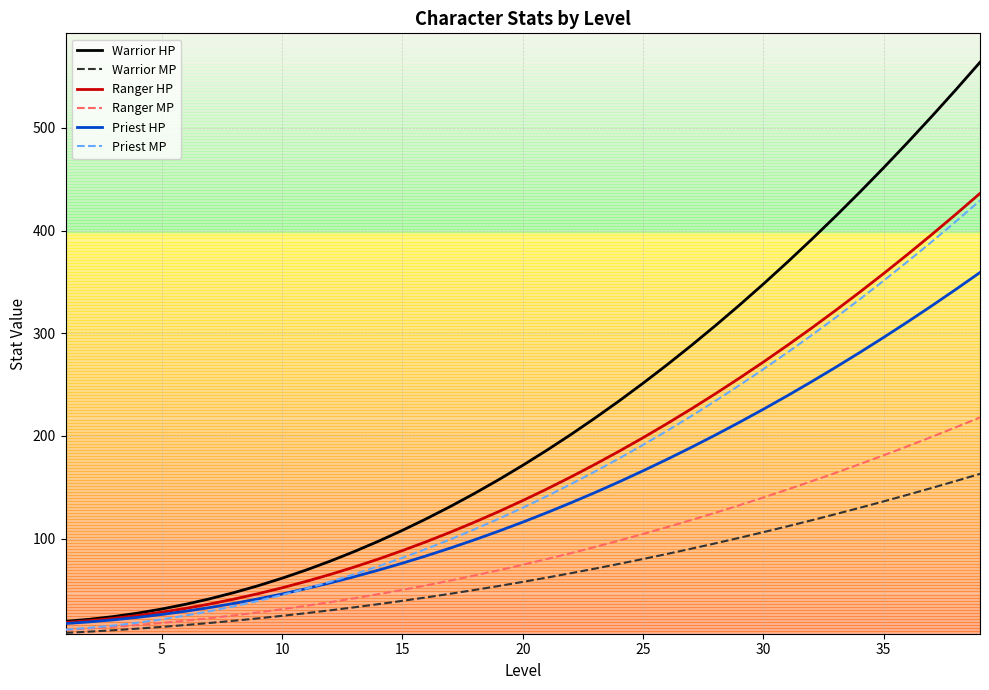

Which series has the largest range (max minus min)?

Warrior HP